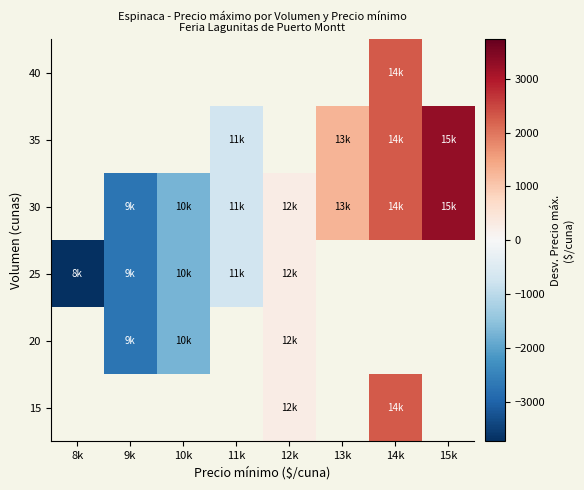

Is the value of 20 at 9k greater than the value of 30 at 8k?

No